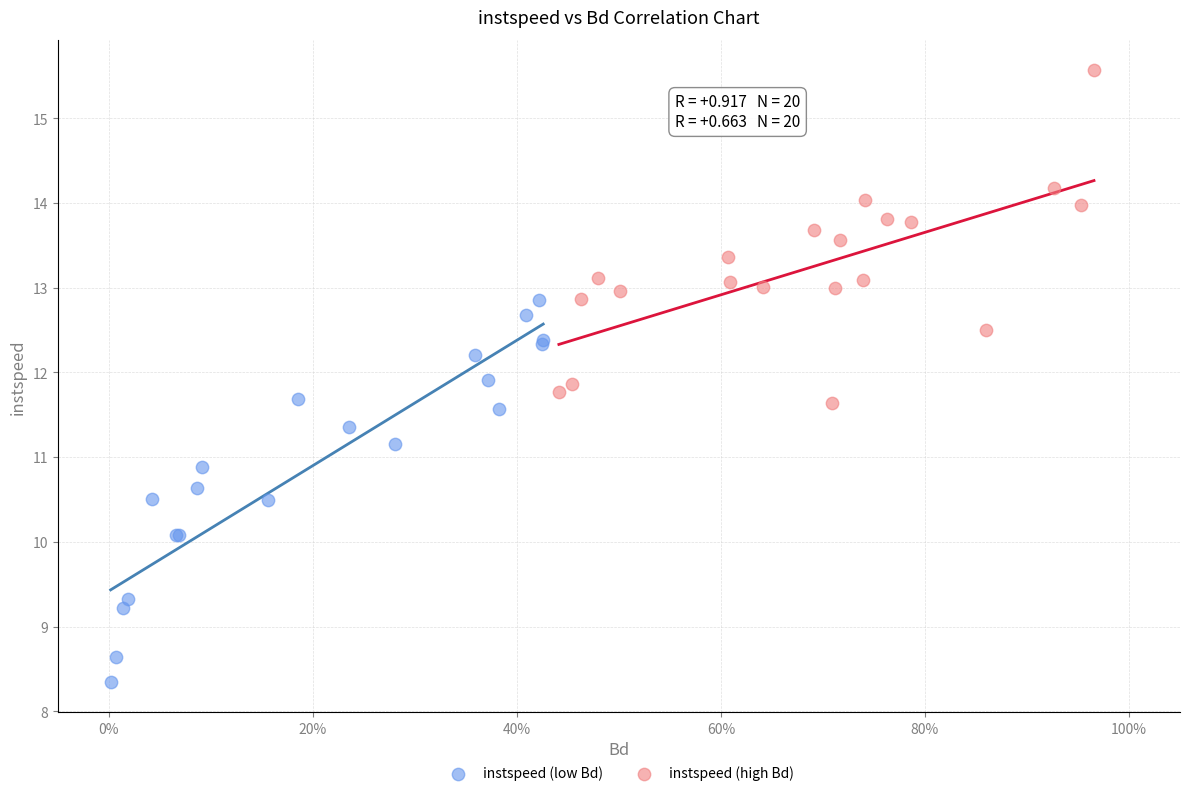

Which series has the largest Y range (max minus min)?

instspeed (low Bd)